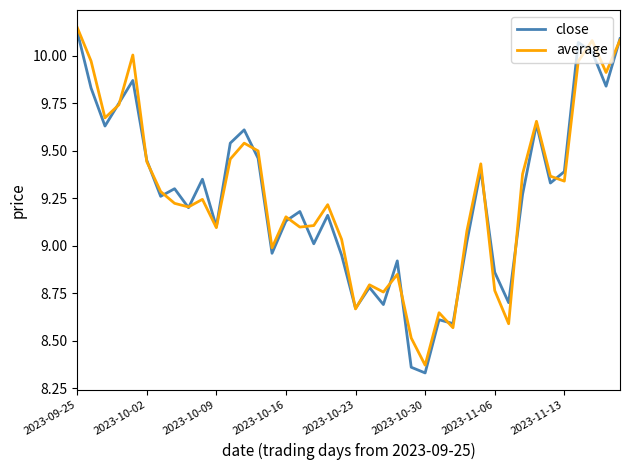

Which series has the largest range (max minus min)?

close